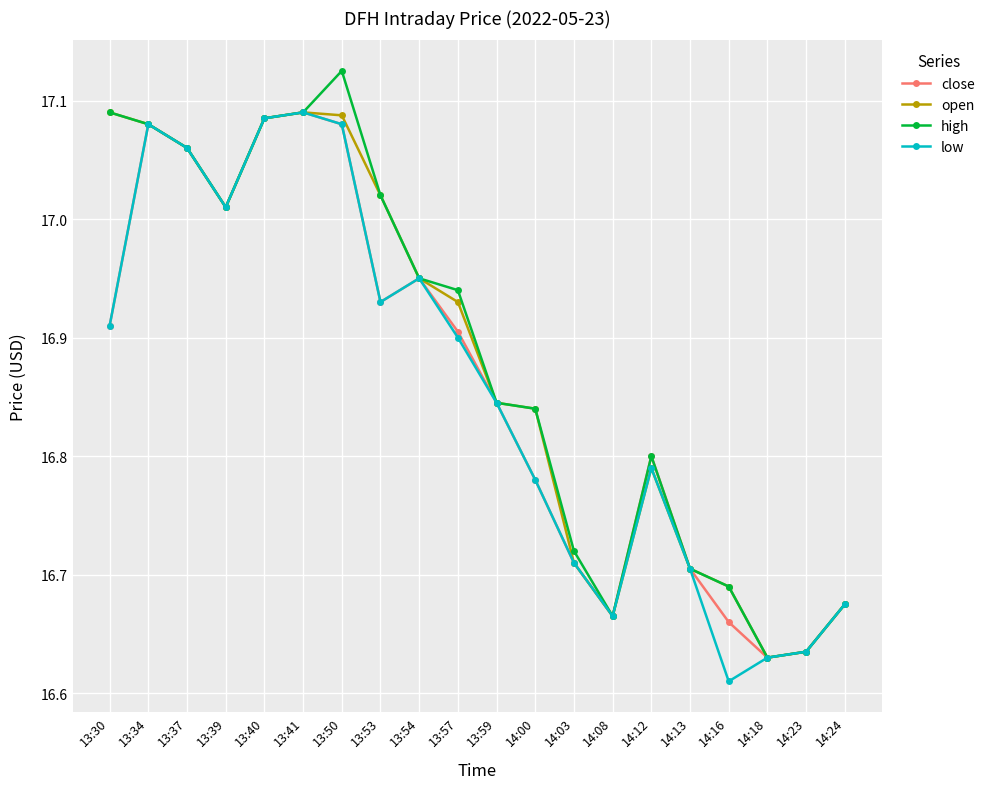

Which label corresponds to the smallest value in the chart?

14:16